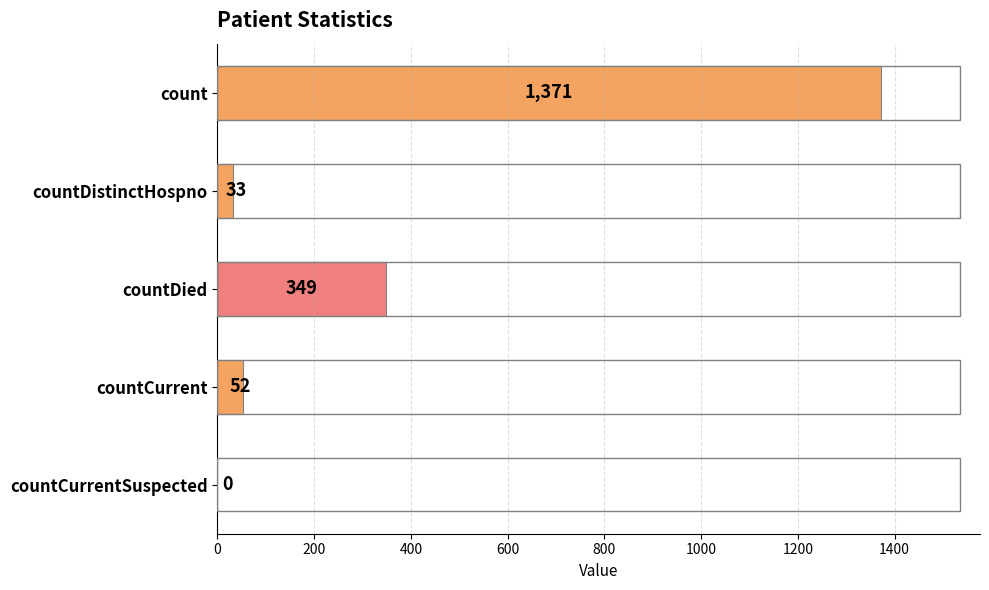

Reading bottom to top, extract all data points from this chart.

countCurrentSuspected=0	countCurrent=52	countDied=349	countDistinctHospno=33	count=1371